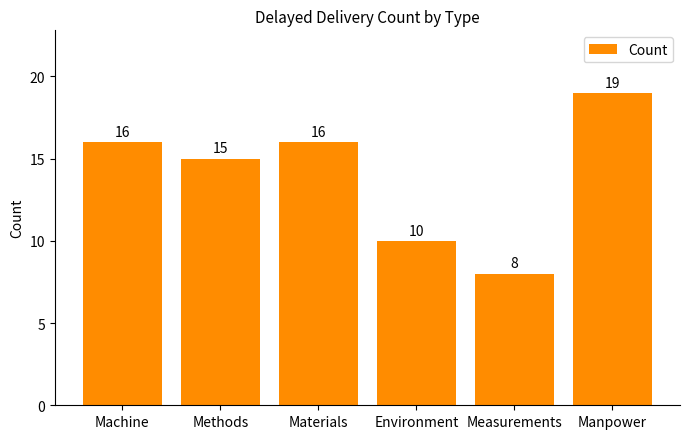

Reading left to right, what are all the values shown in this chart?

Machine=16	Methods=15	Materials=16	Environment=10	Measurements=8	Manpower=19